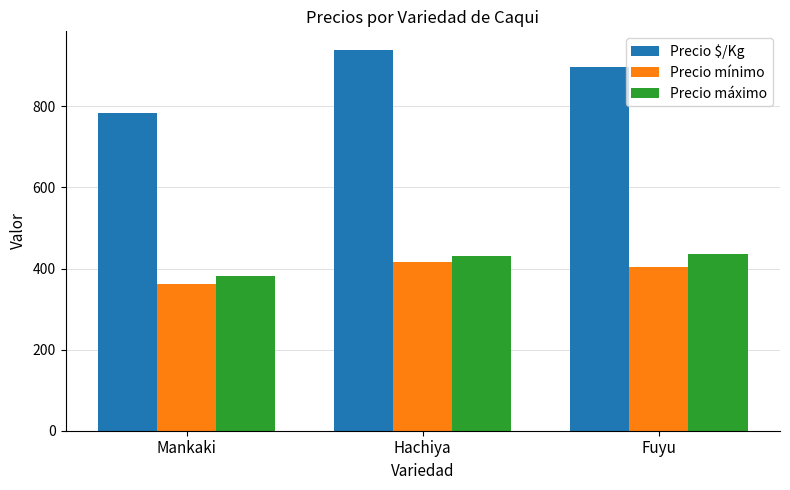

Are the bars grouped side by side (vs. stacked)?

Yes